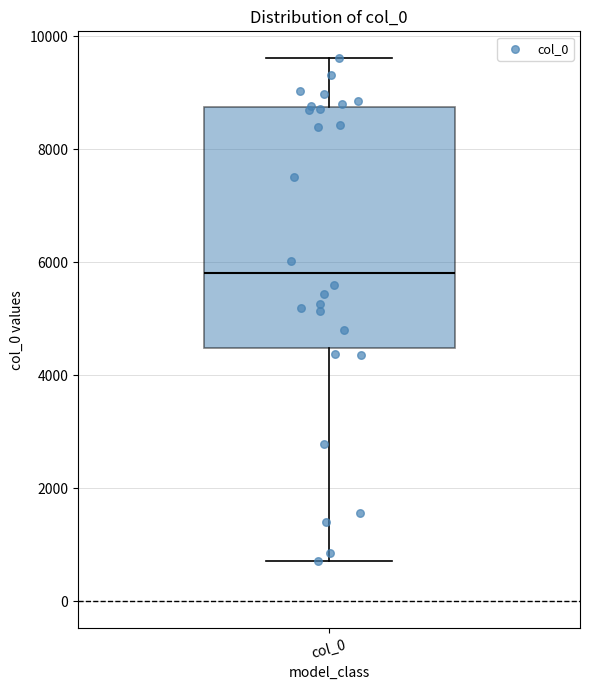

Where does the median line of the box for col_0 sit on the y-axis? The values are not printed on the chart, so give them approximately, as read against the axis.

5800